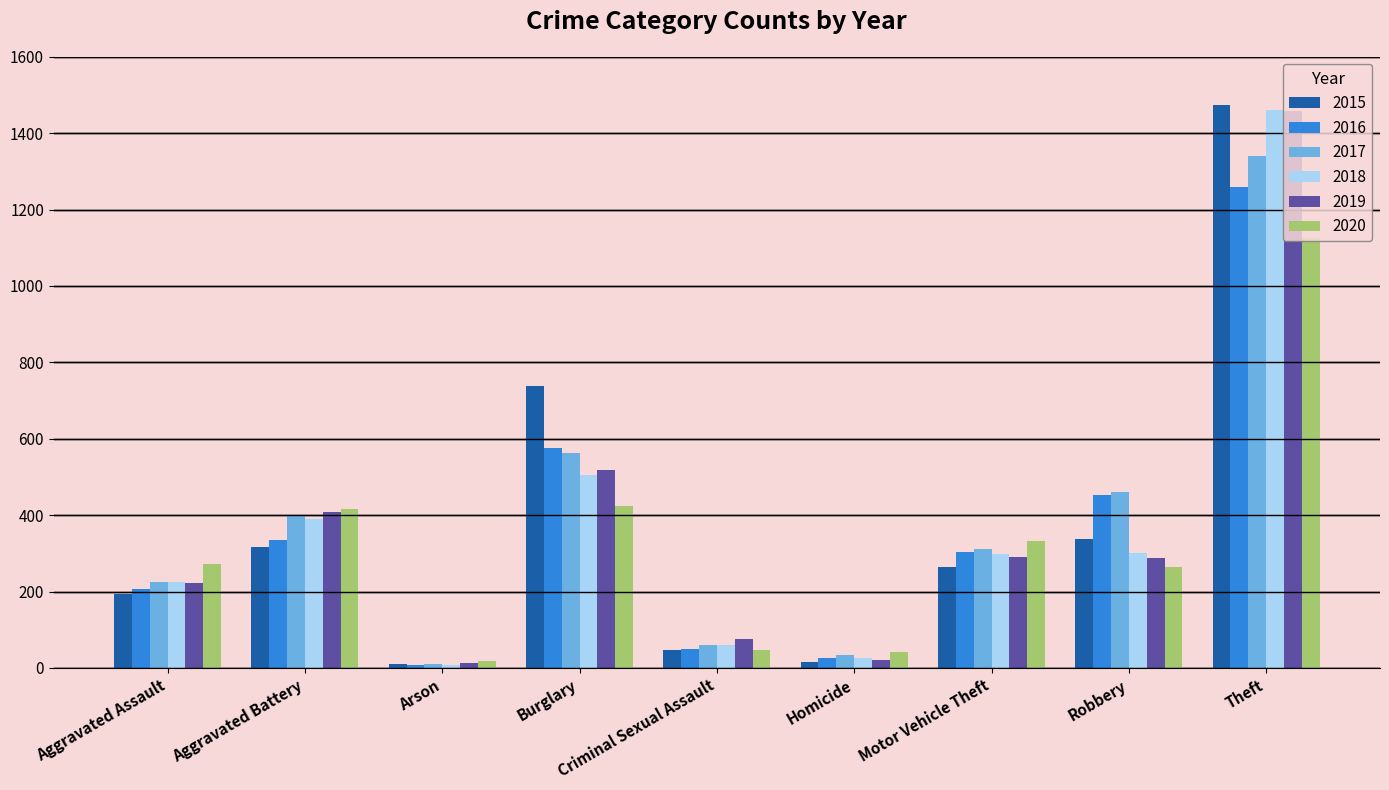

At which category is the sum across all series the highest?

Theft